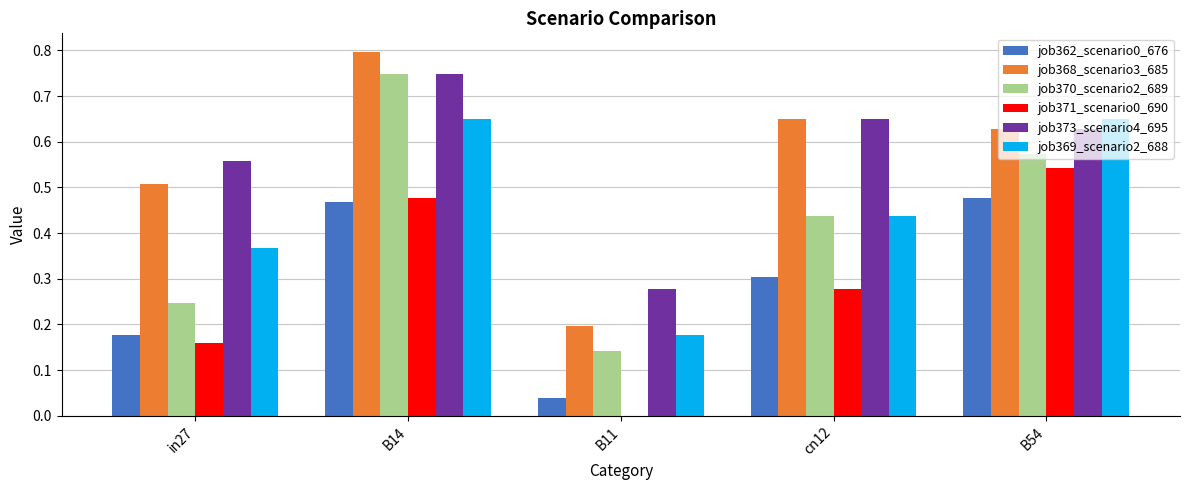

The job371_scenario0_690 series shows 0.8 at B14. True or false?

False